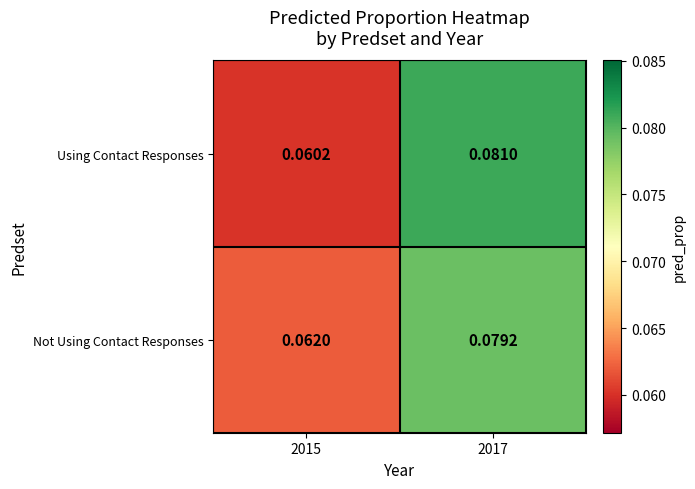

How many categories are shown in the chart?

2